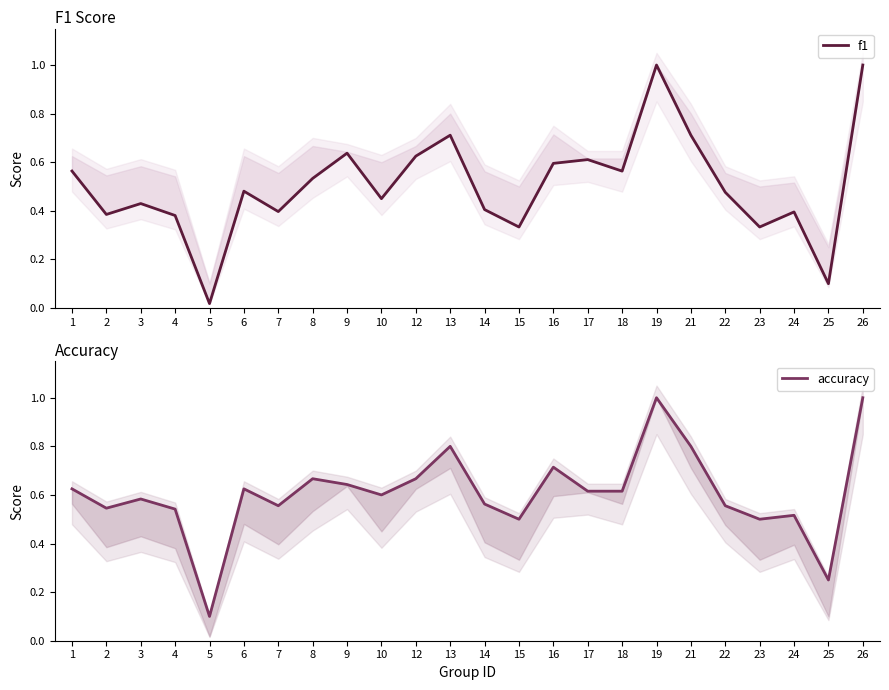

At how many categories does at least one series exceed 0?

24